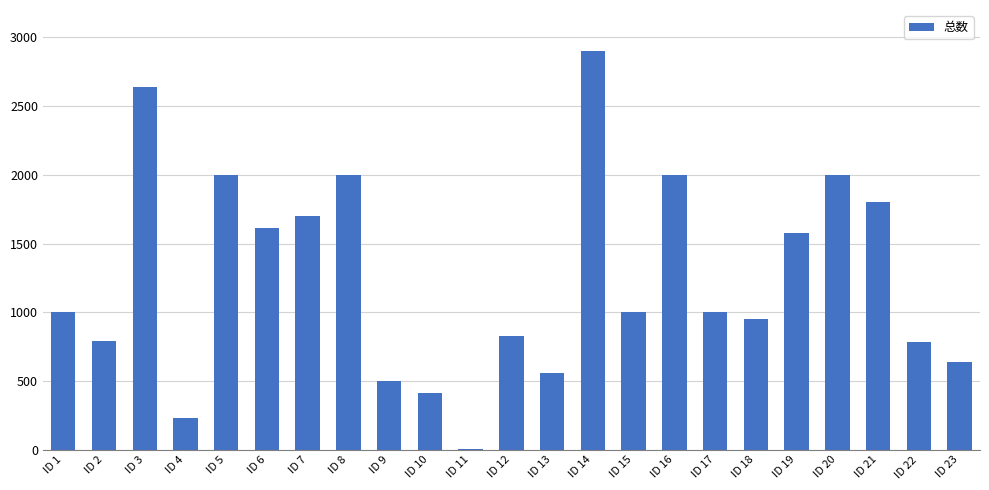

The value at ID 20 is 2000.0. True or false?

True